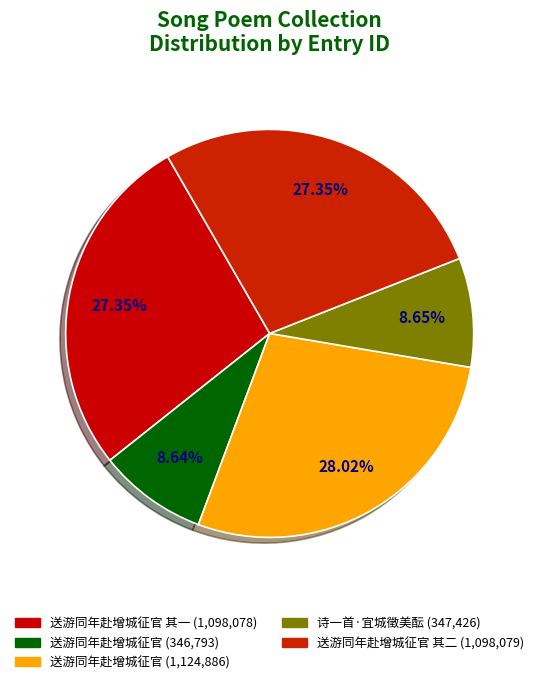

To the nearest percent, what is the average slice percentage?

20%